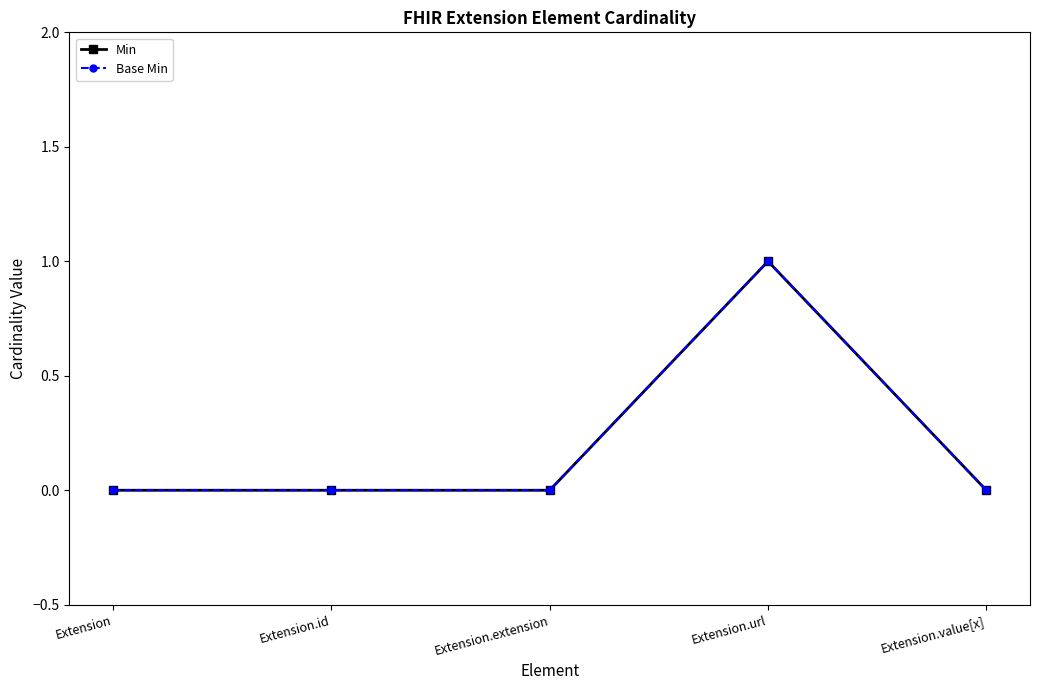

Is this an area chart (filled region under the line)?

No